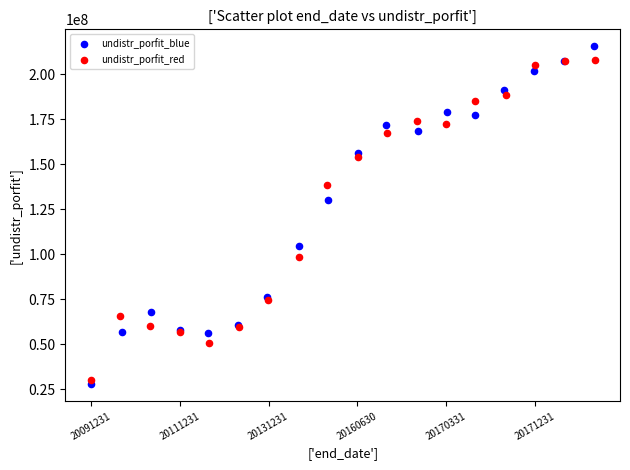

Which series contains the lowest Y value?

undistr_porfit_blue